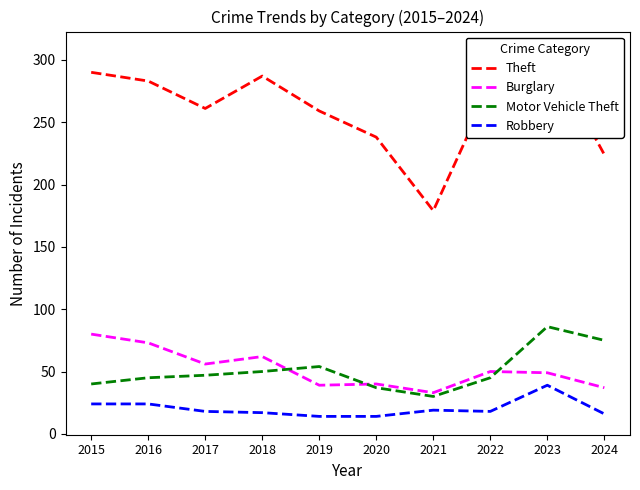

Between 2020 and 2024, which is larger?

2020